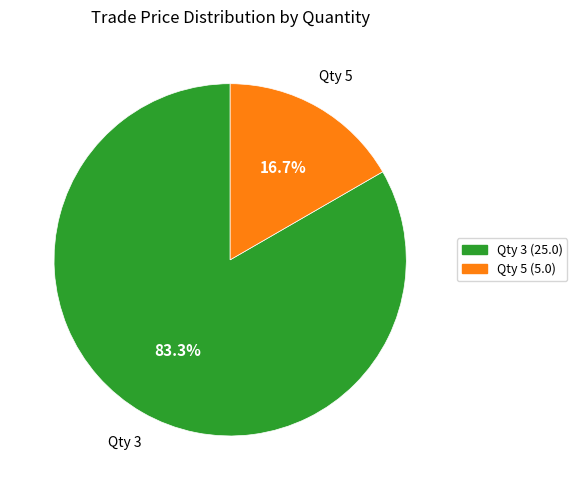

Count the number of slices in the pie.

2